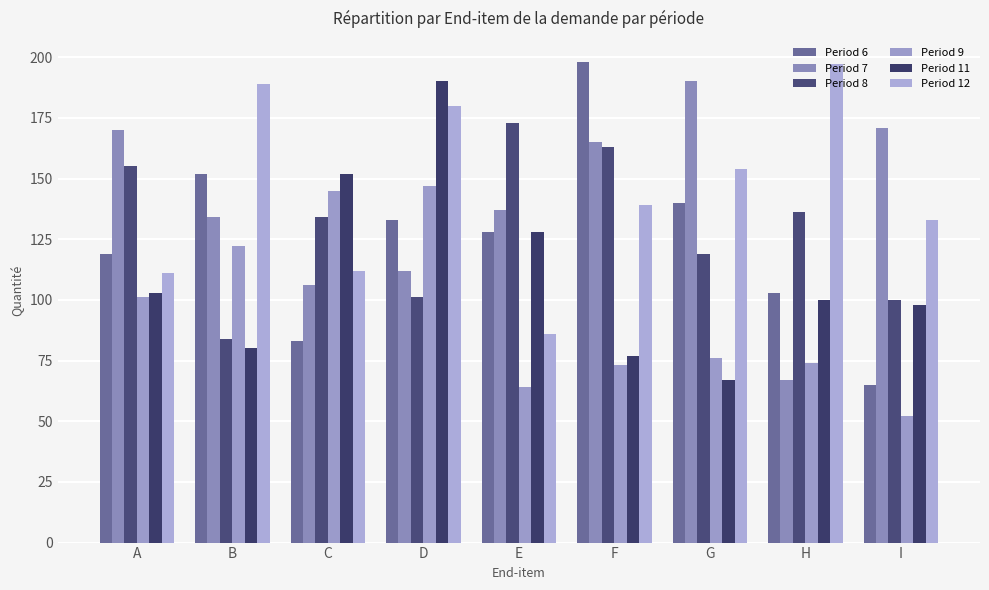

Reading left to right, extract all data points from this chart.

Period 6: A=119	B=152	C=83	D=133	E=128	F=198	G=140	H=103	I=65
Period 7: A=170	B=134	C=106	D=112	E=137	F=165	G=190	H=67	I=171
Period 8: A=155	B=84	C=134	D=101	E=173	F=163	G=119	H=136	I=100
Period 9: A=101	B=122	C=145	D=147	E=64	F=73	G=76	H=74	I=52
Period 11: A=103	B=80	C=152	D=190	E=128	F=77	G=67	H=100	I=98
Period 12: A=111	B=189	C=112	D=180	E=86	F=139	G=154	H=197	I=133